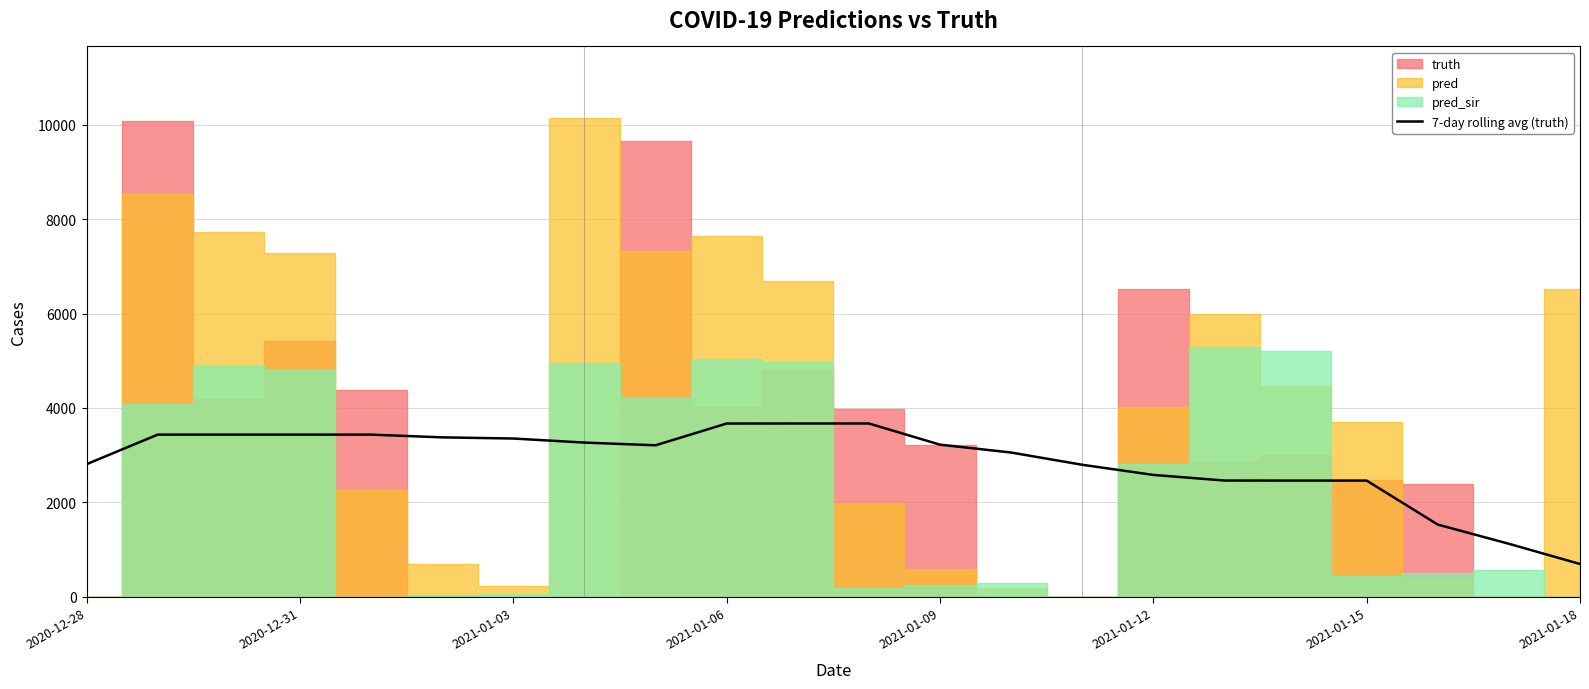

How many categories are shown in the chart?

22